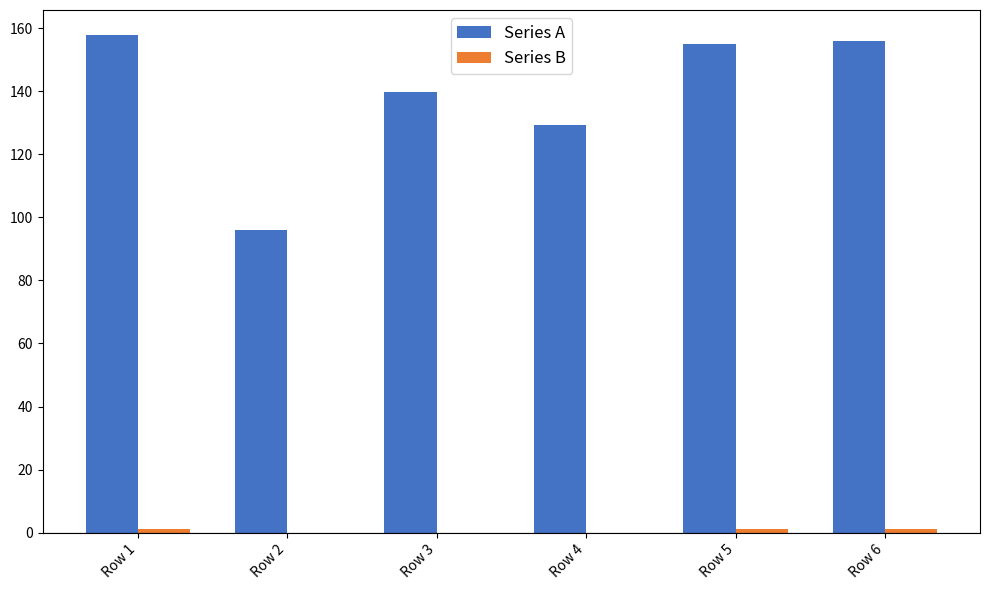

Which series has the largest total across all categories?

Series A